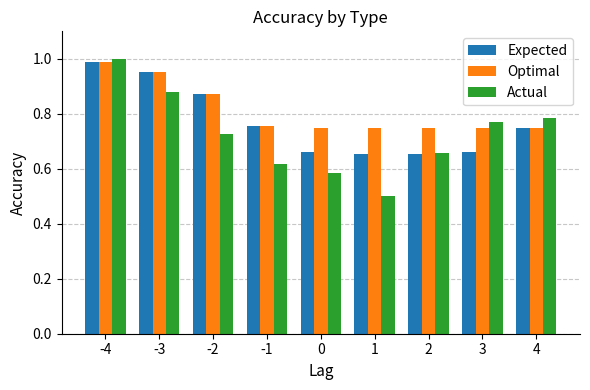

What is the difference between the maximum and minimum values in the Optimal series?

0.2